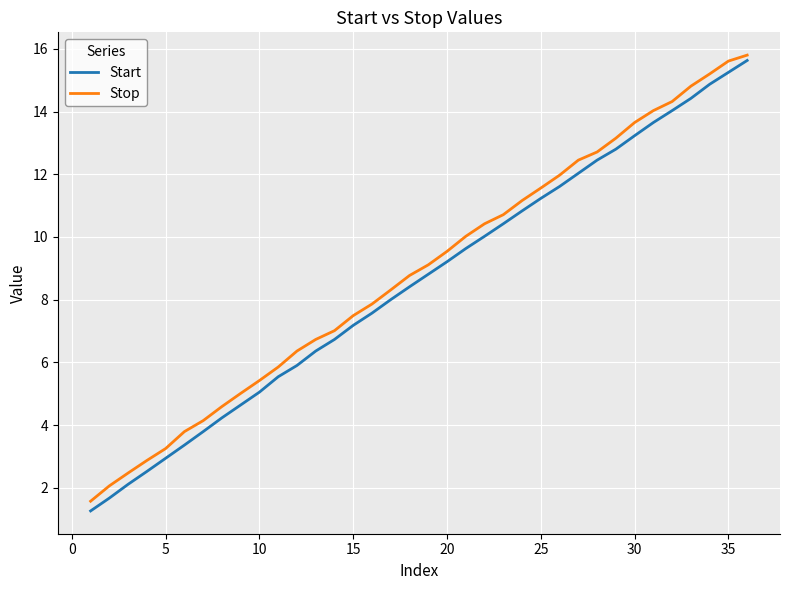

Which series has the largest range (max minus min)?

Start